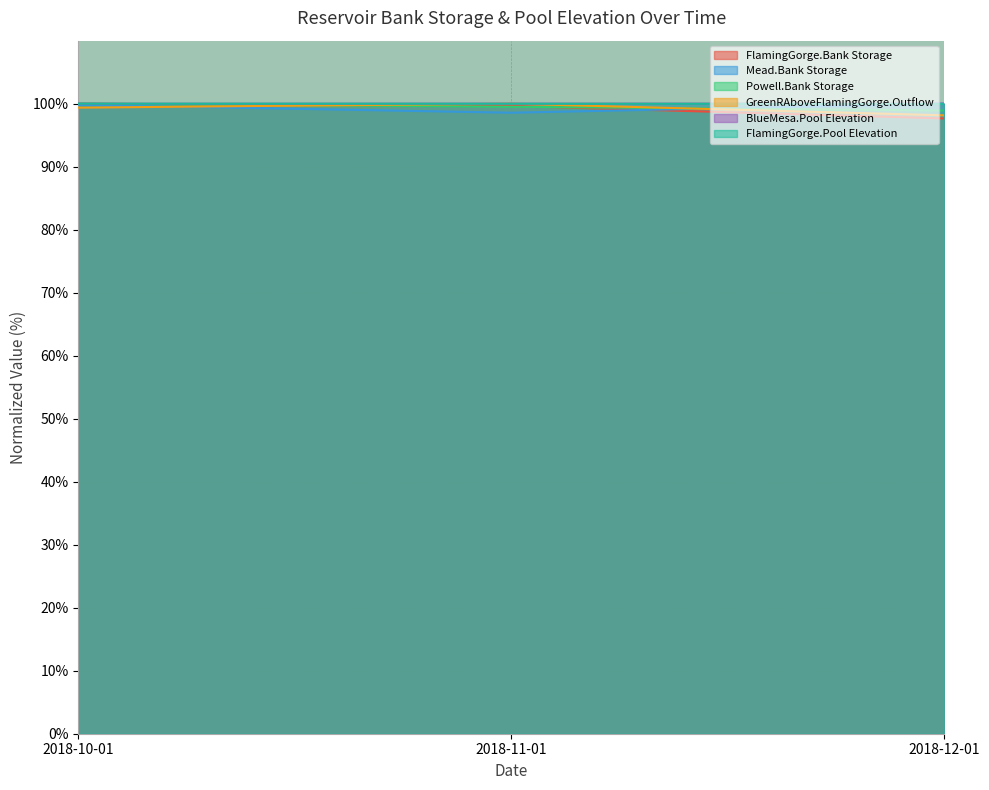

What is the minimum value for FlamingGorge.Bank Storage?

97.7